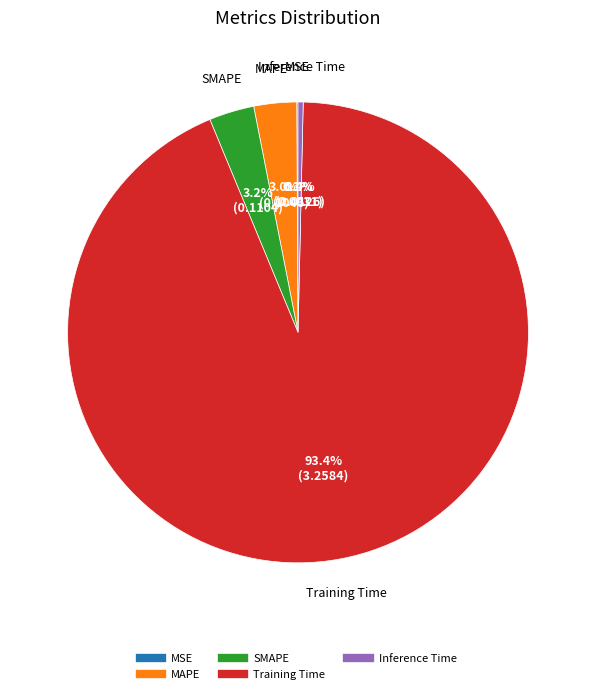

Which slice is the largest?

Training Time